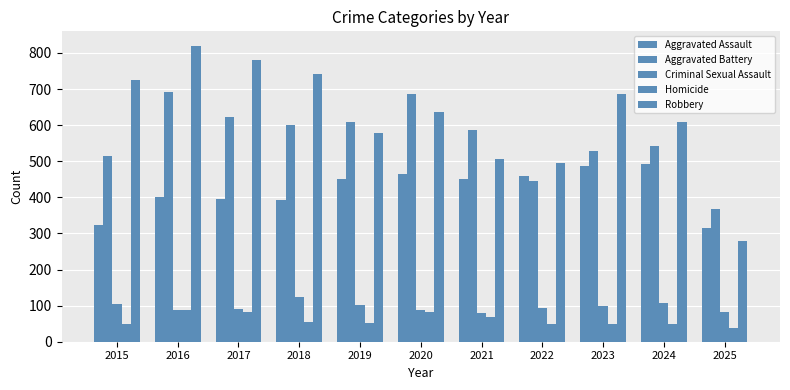

How many values in the Homicide series are below 53?

5